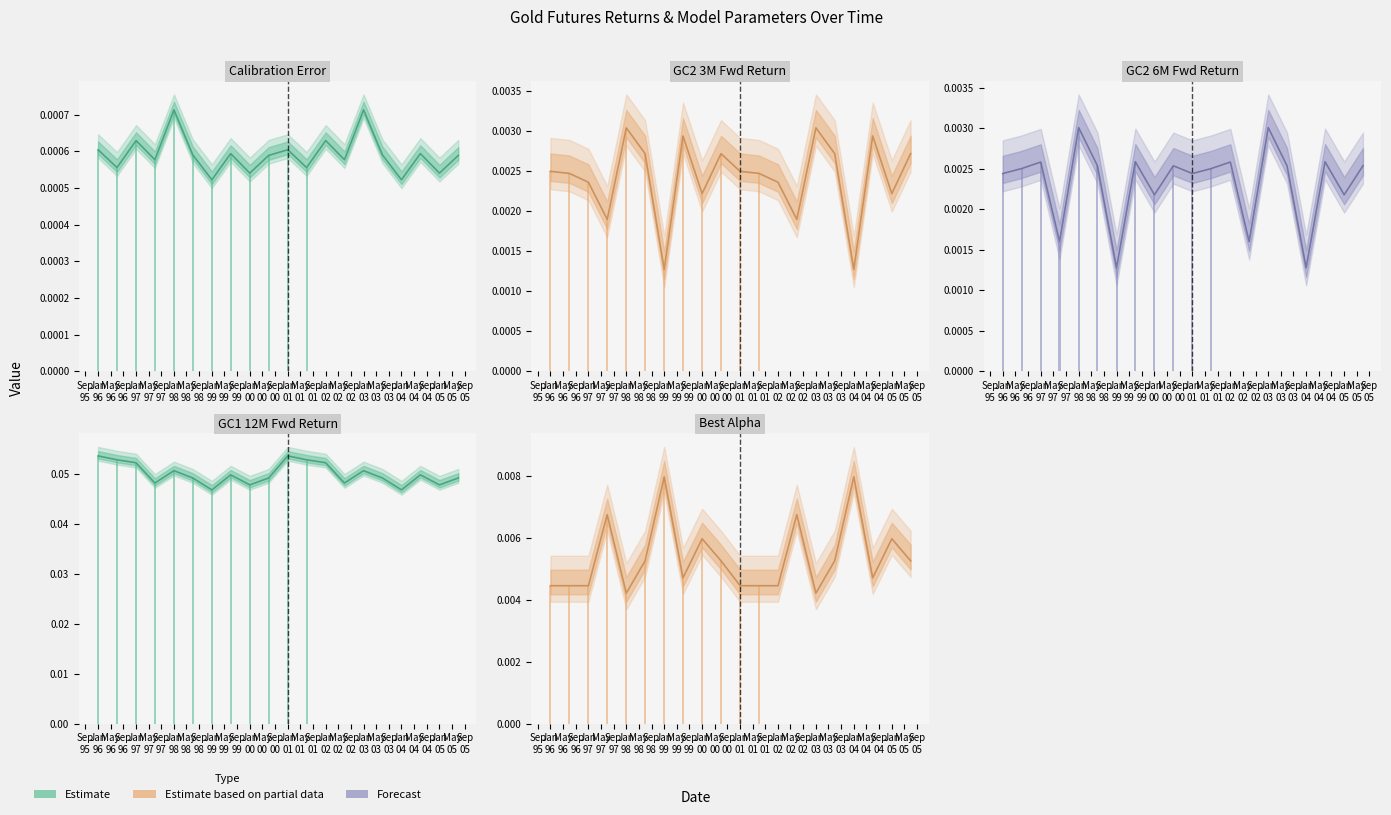

What is the label of the 19th bar from the left?

Jan 05